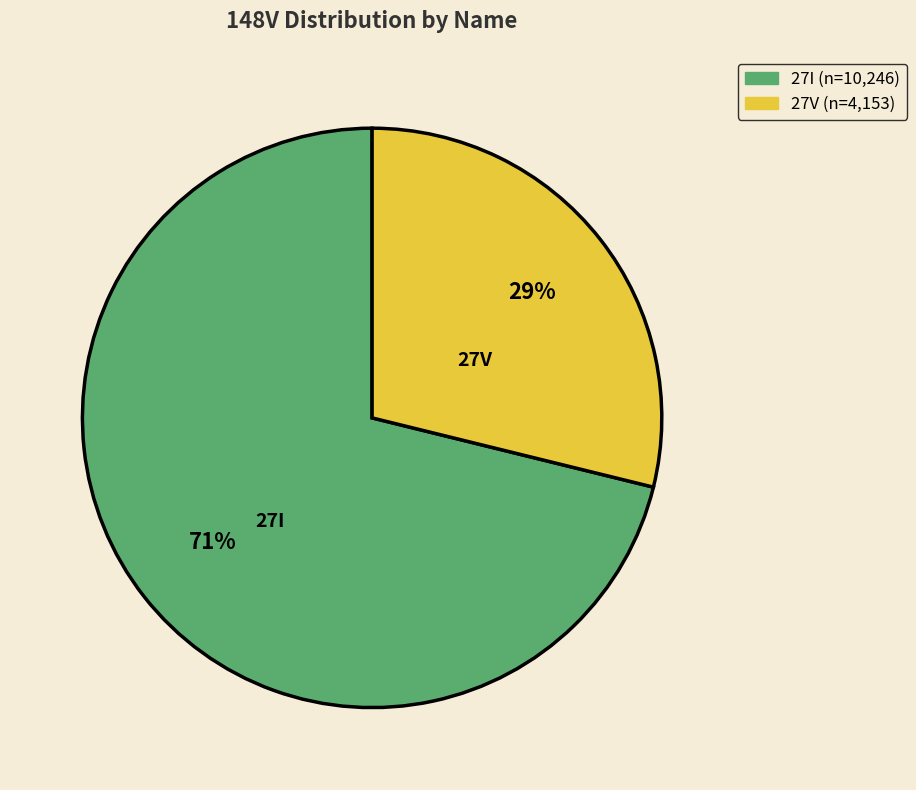

What percentage is the 27I slice, to the nearest percent?

71%